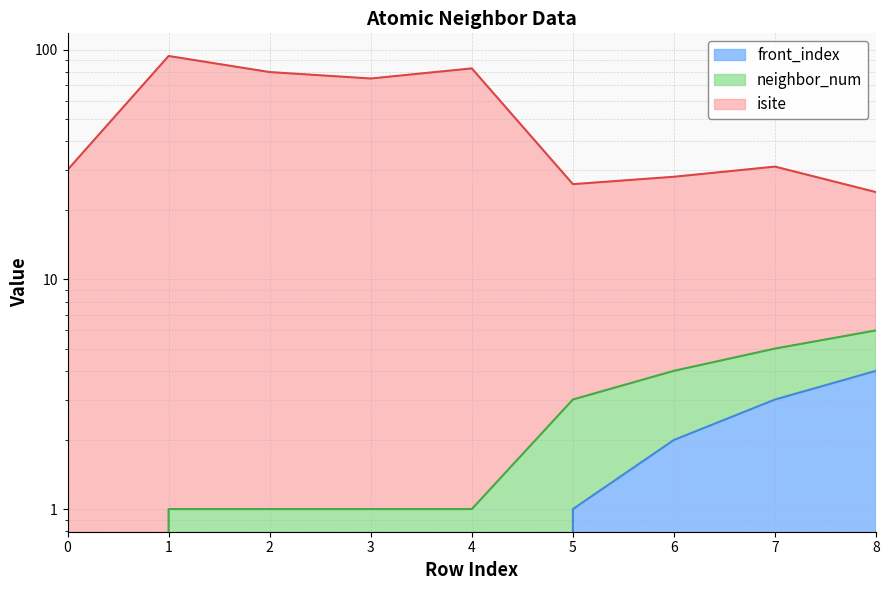

What is the sum of all front_index values?

10